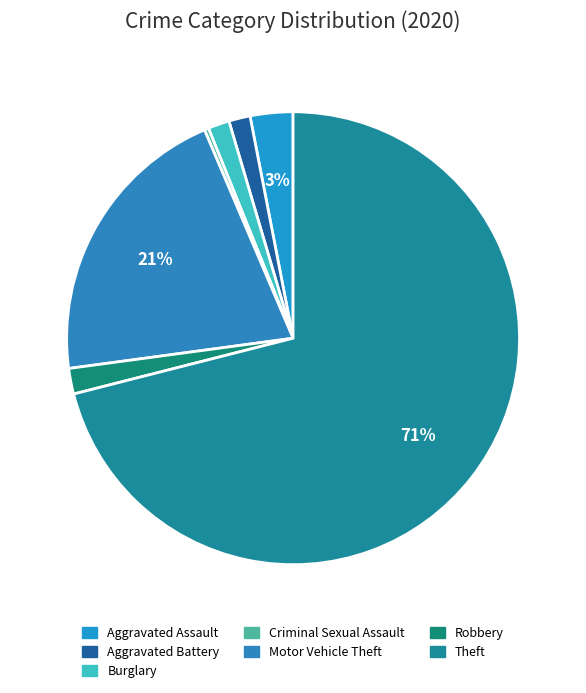

To the nearest percent, what is the average slice percentage?

14%